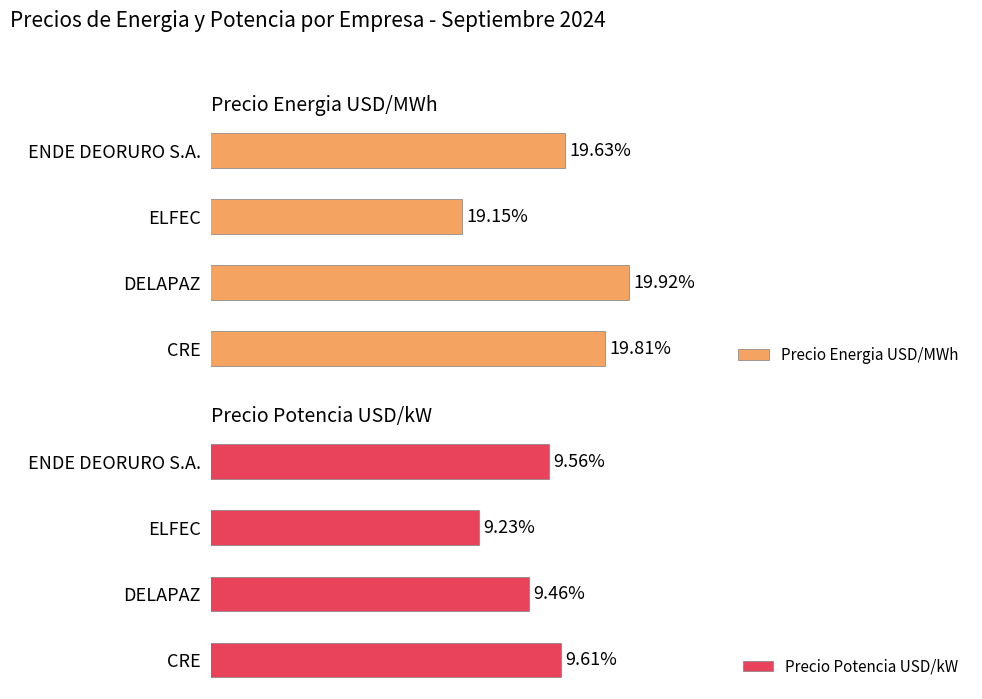

Which series has the largest range (max minus min)?

Precio Energia USD/MWh